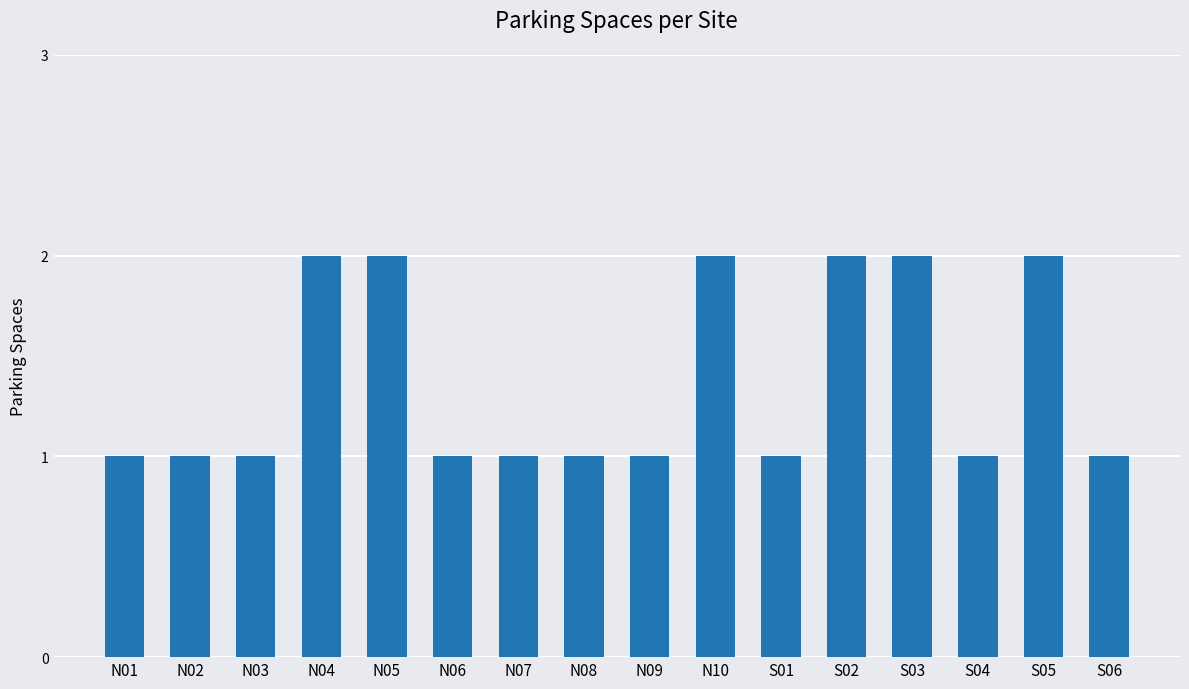

Reading left to right, what are all the values shown in this chart?

1	1	1	2	2	1	1	1	1	2	1	2	2	1	2	1